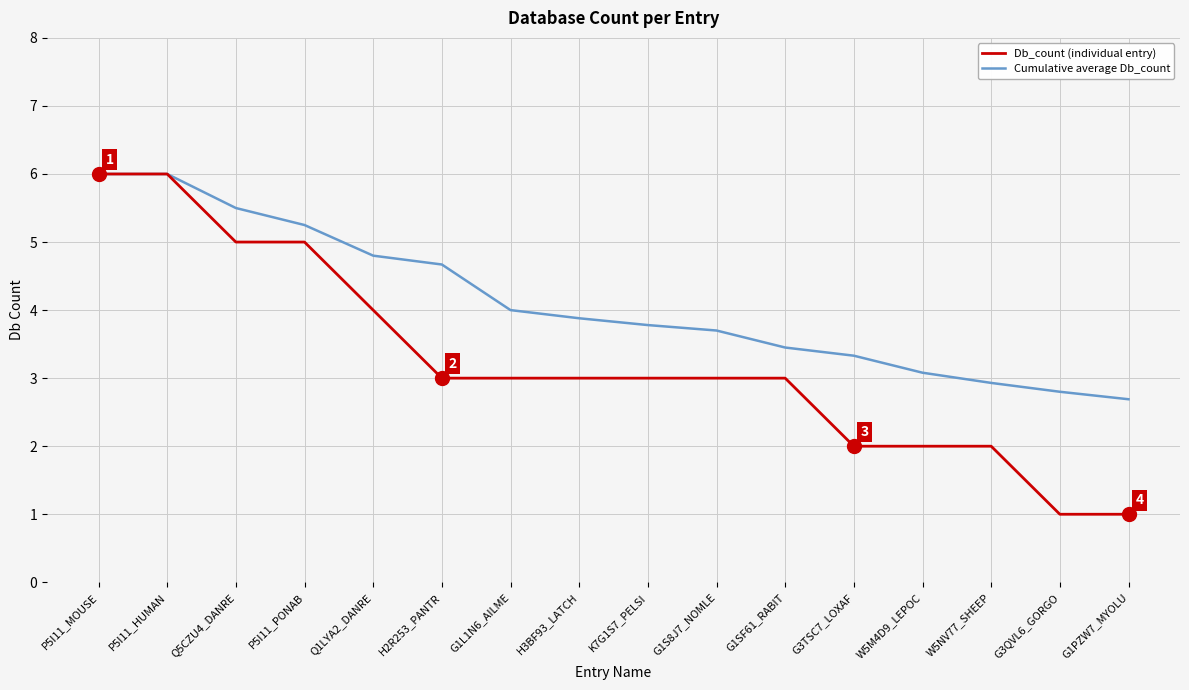

At W5NV77_SHEEP, list the series in order from smallest to largest.

Db_count (individual entry), Cumulative average Db_count